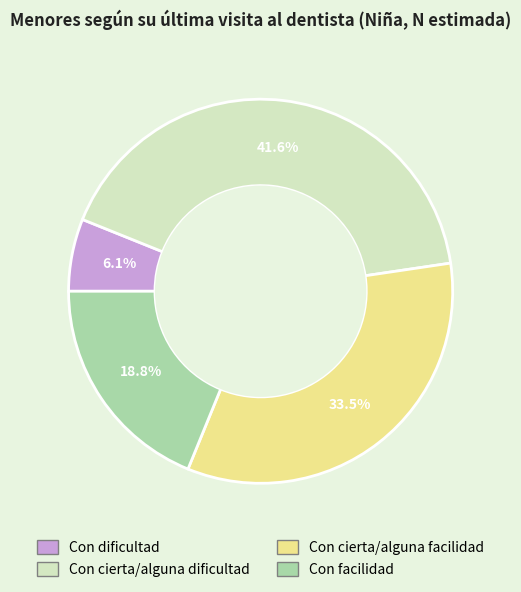

What is the largest slice in the pie chart?

Con cierta/alguna dificultad